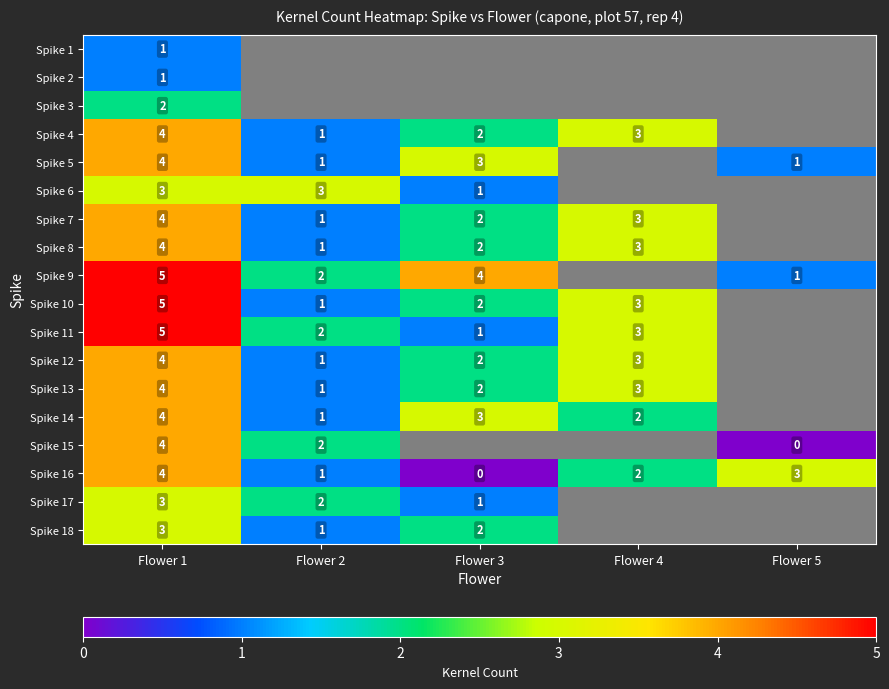

At which category is the sum across all series the highest?

Flower 1